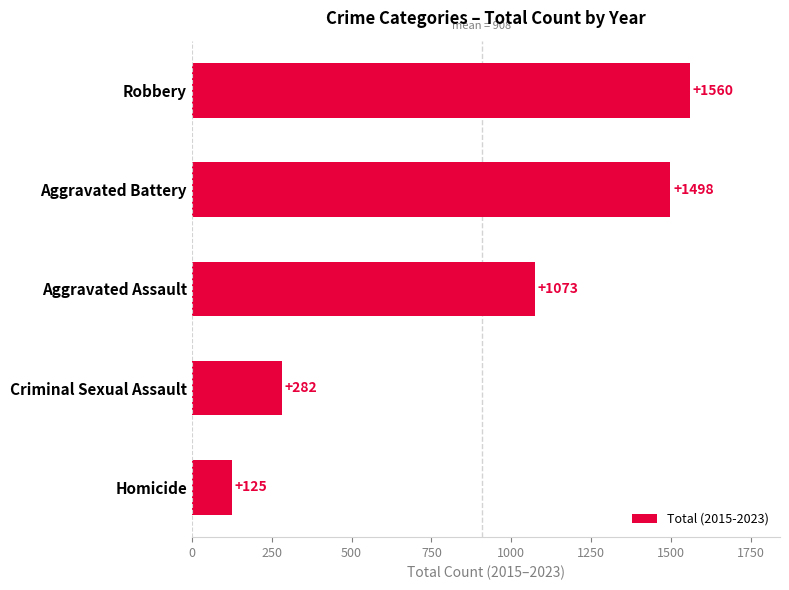

The chart shows a value of 65 at Homicide. True or false?

False